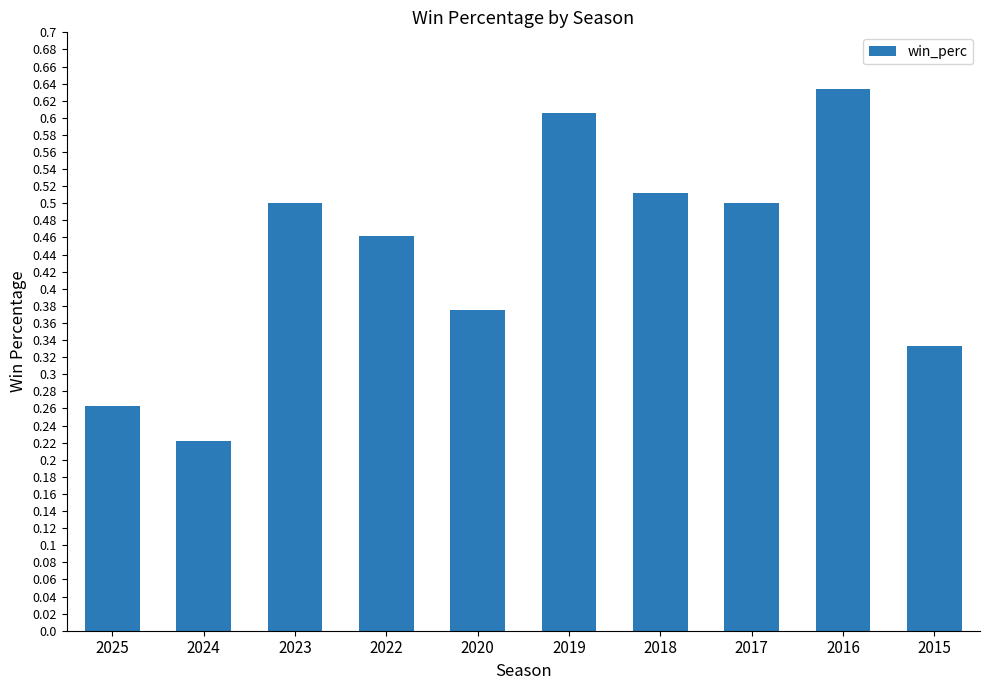

True or false: the data shows 0.6 at 2019.

True